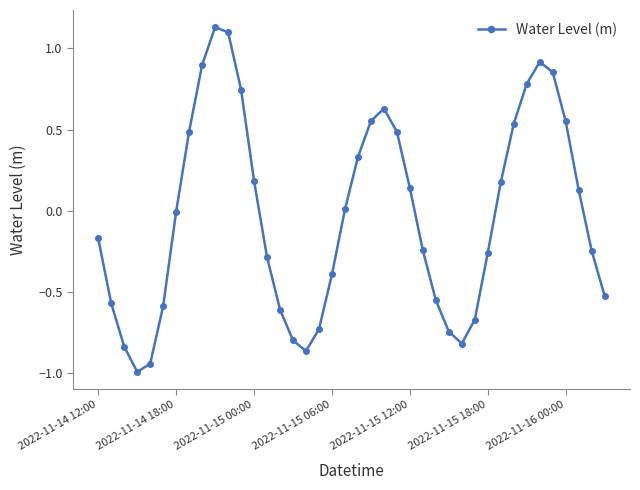

What is the smallest value displayed?

-1.0